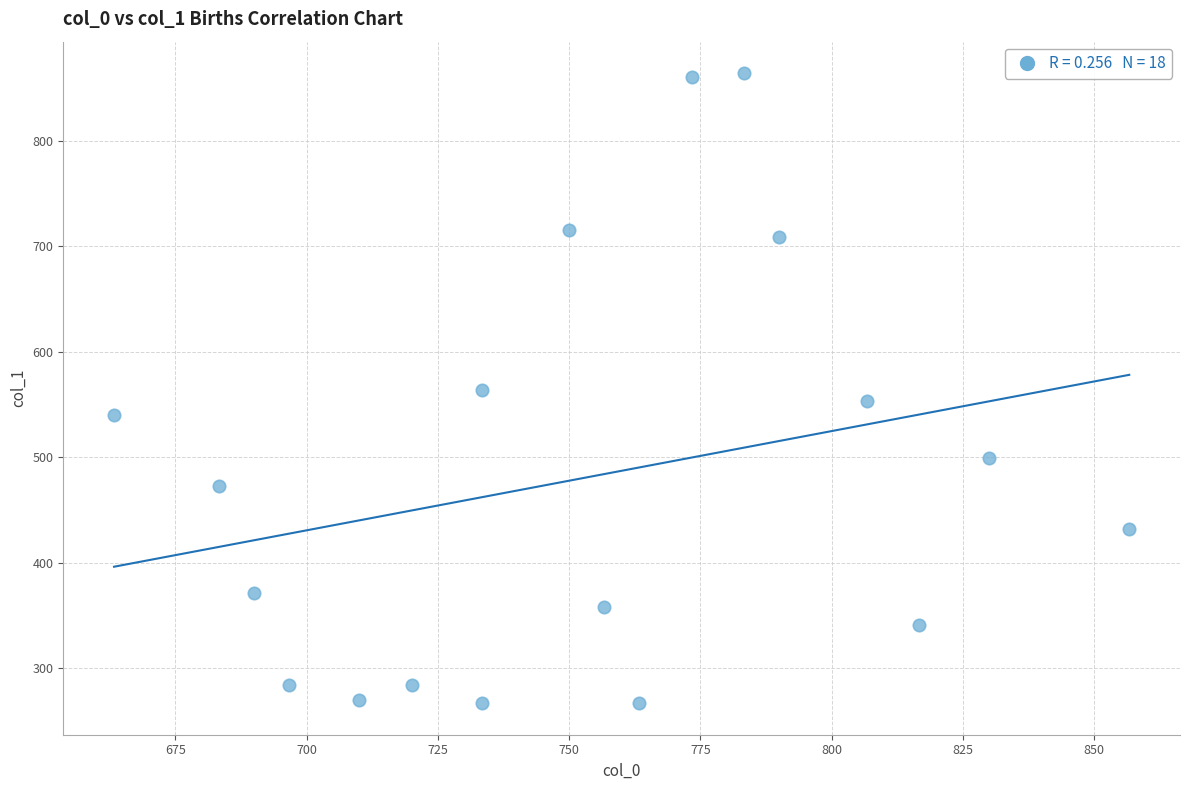

What is the range of Y values (max minus min)?

597.4